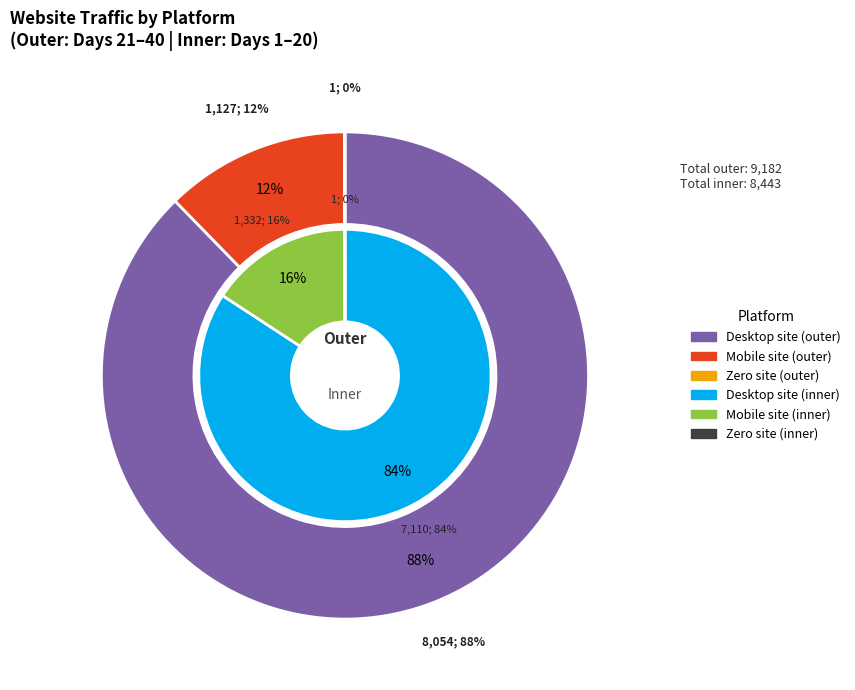

At 25, list the series in order from largest to smallest.

Desktop site, Mobile site, Zero site